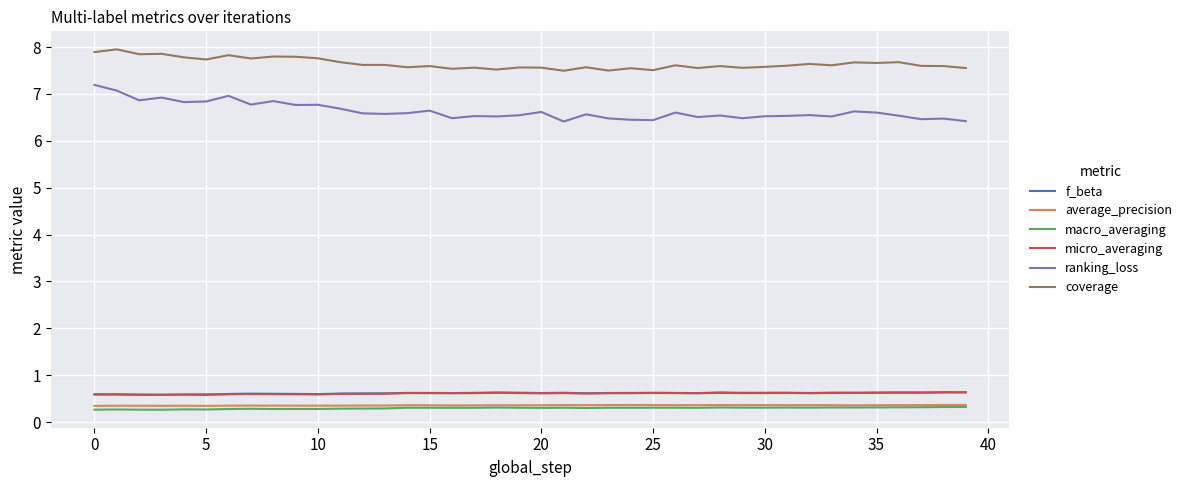

Which series has the largest range (max minus min)?

ranking_loss